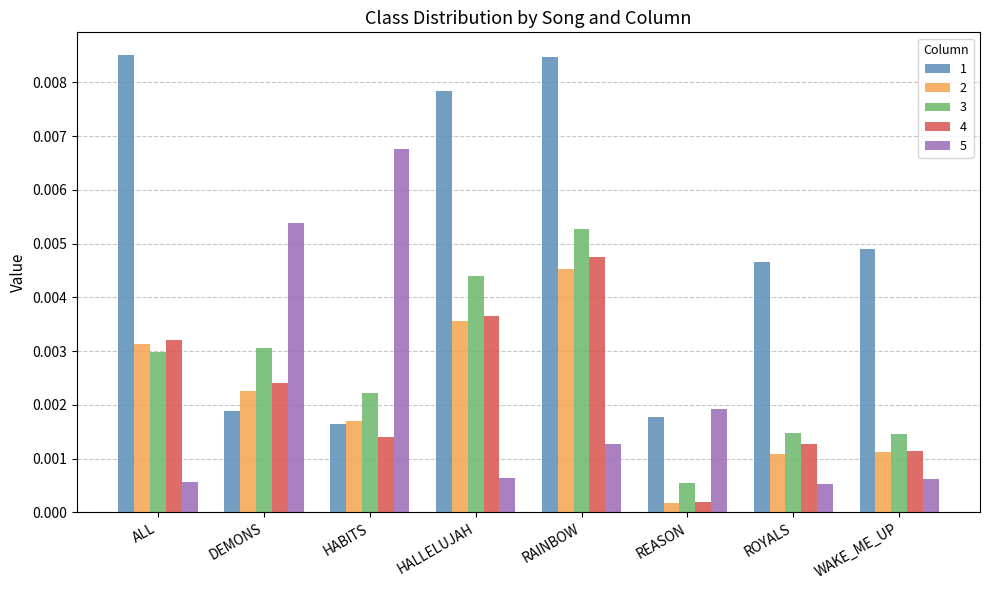

How many 1 values are between 0 and 1?

8